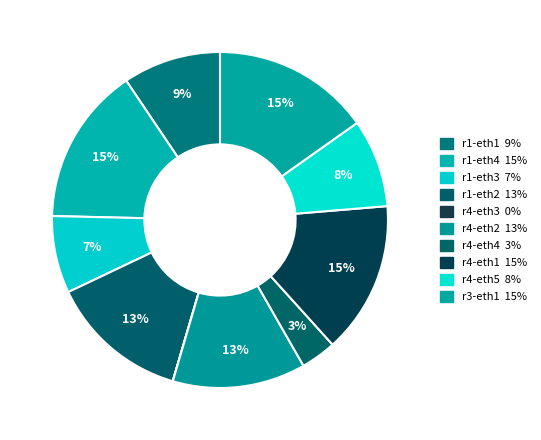

To the nearest percent, what percentage of the pie is r3-eth1?

15%